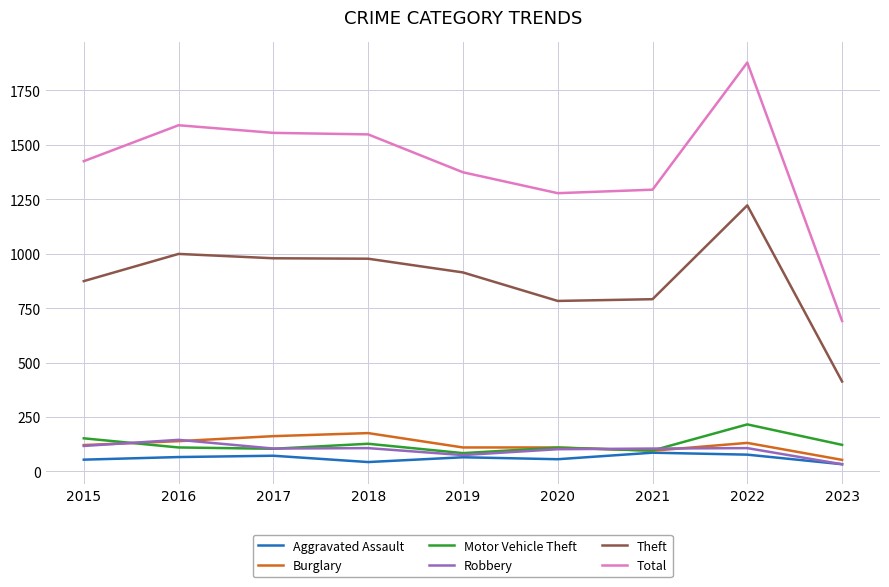

True or false: Total and Robbery intersect in this chart.

False